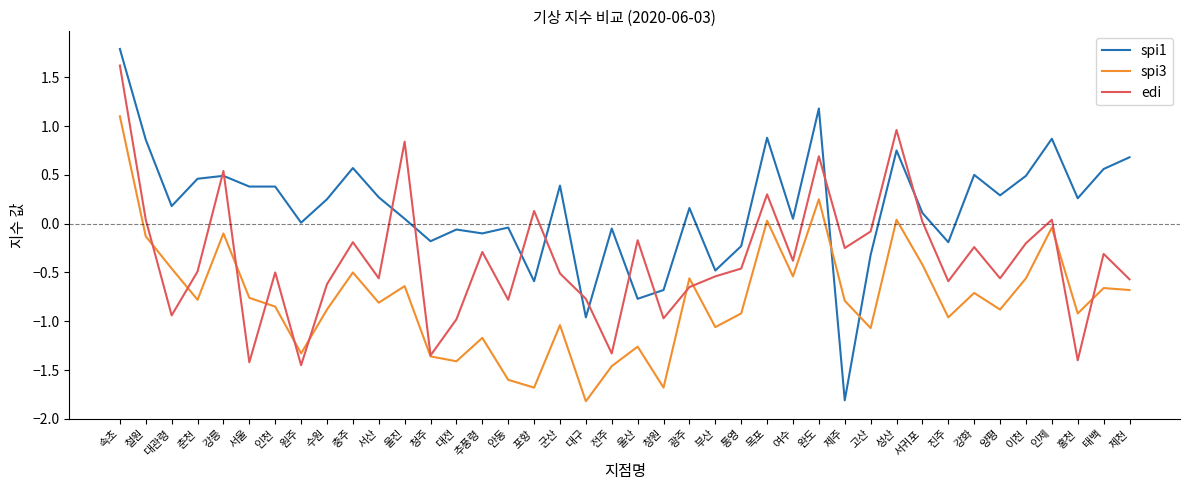

Is the value of edi at 태백 greater than the value of spi3 at 안동?

Yes